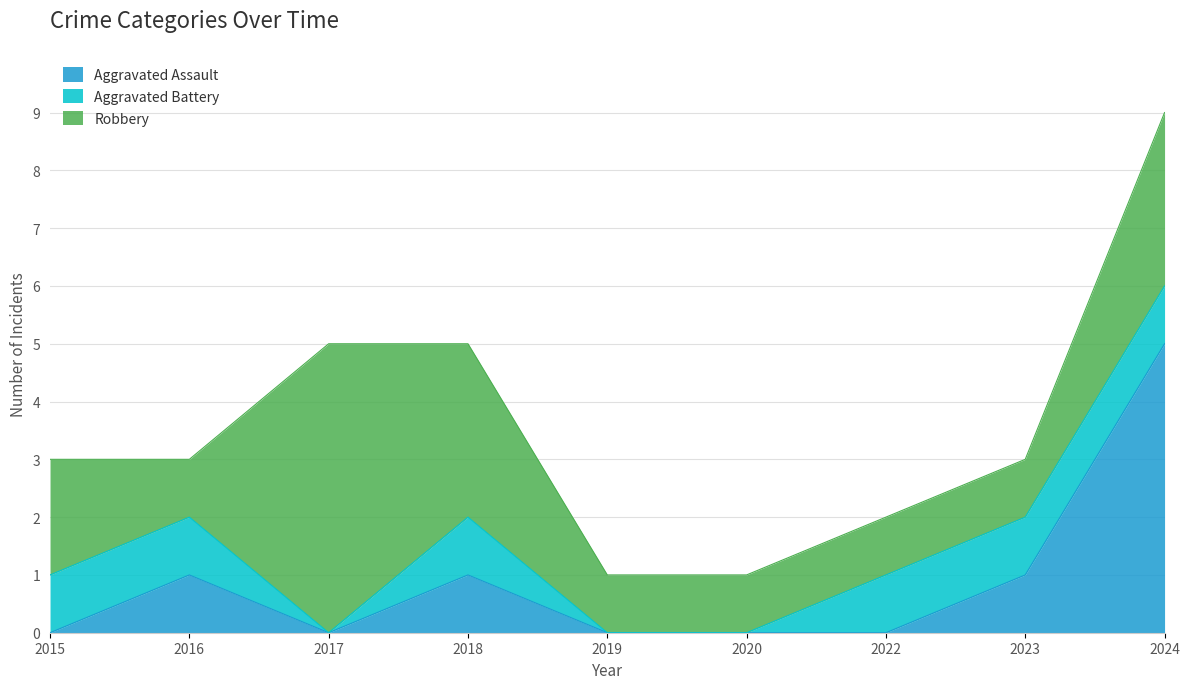

What is the sum of all Aggravated Assault values?

8